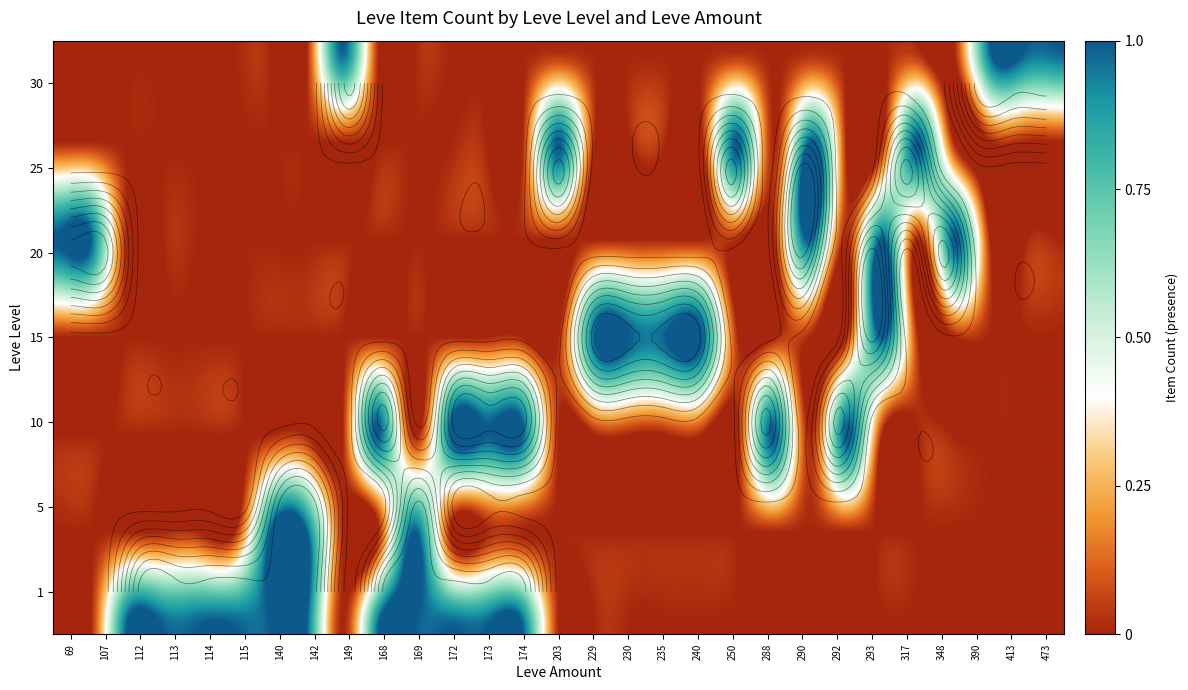

Which series has the largest total across all categories?

1